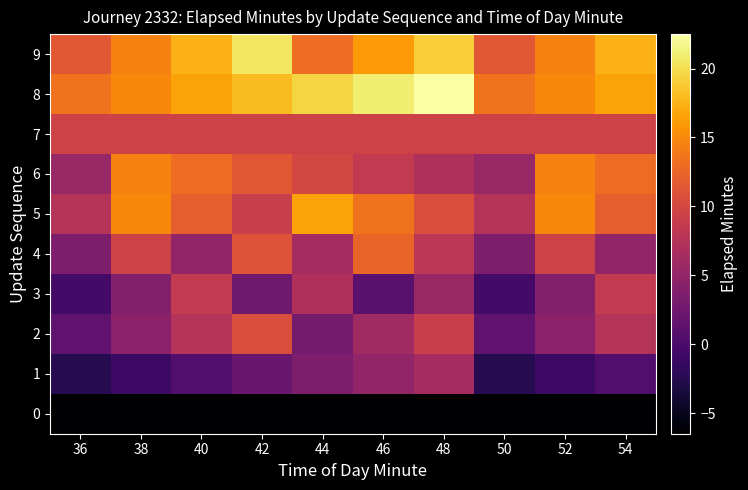

What is the total value across all series at 40?

83.5